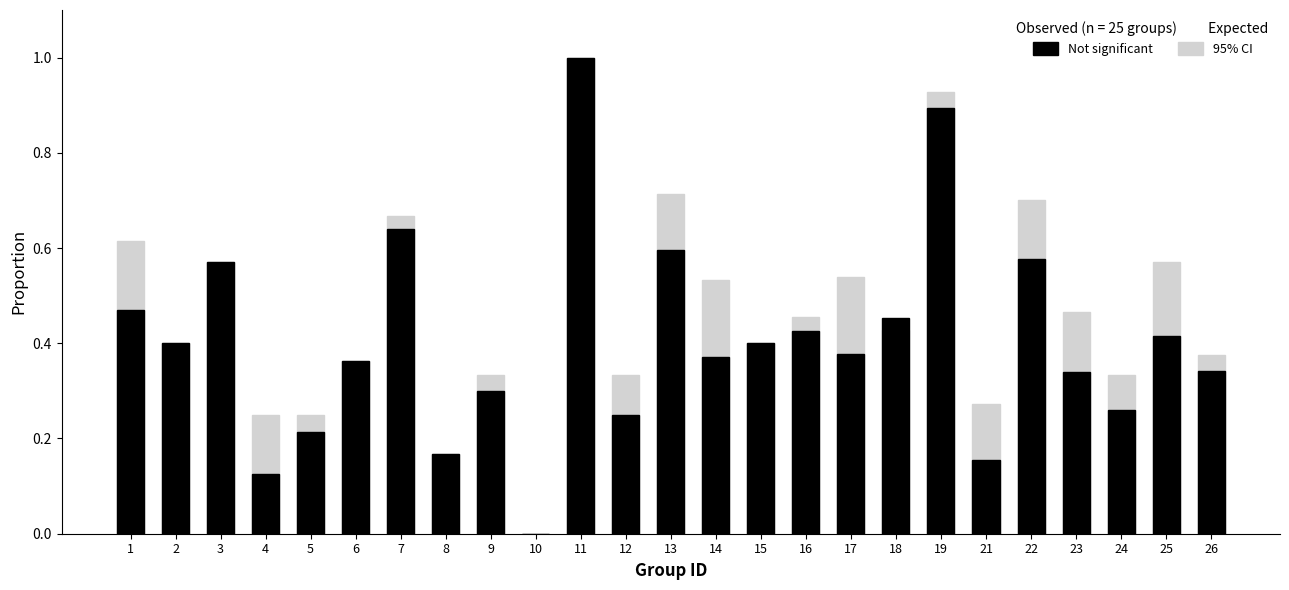

What is the difference between the maximum and minimum values in the Not significant series?

1.0